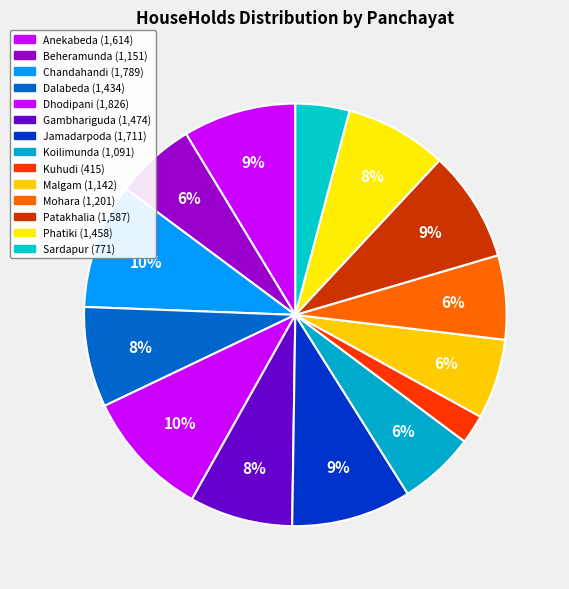

How many segments does this pie chart have?

14